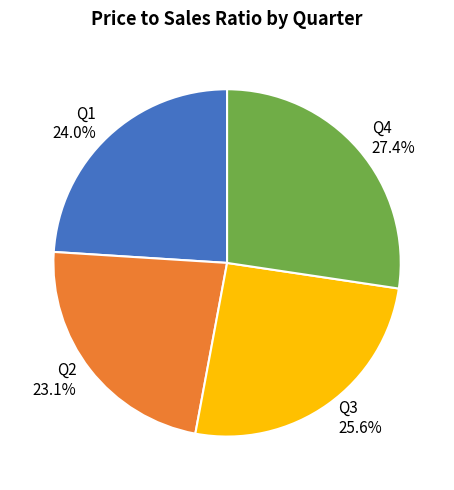

Rank the categories by value from highest to lowest.

Q4, Q3, Q1, Q2